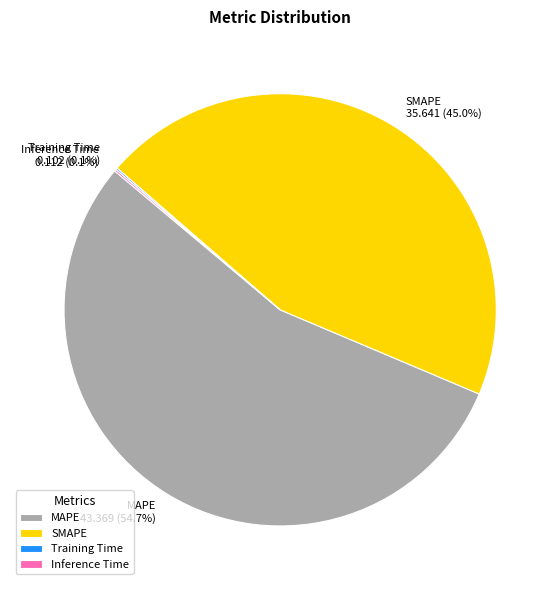

Which category accounts for the majority?

MAPE